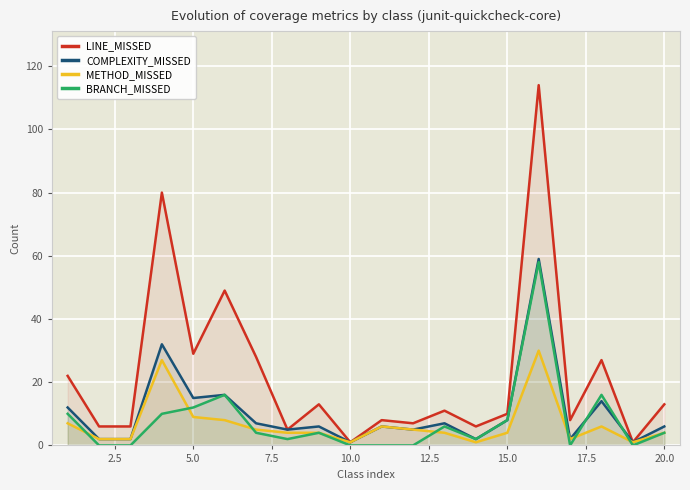

What is the sum of all COMPLEXITY_MISSED values?

208